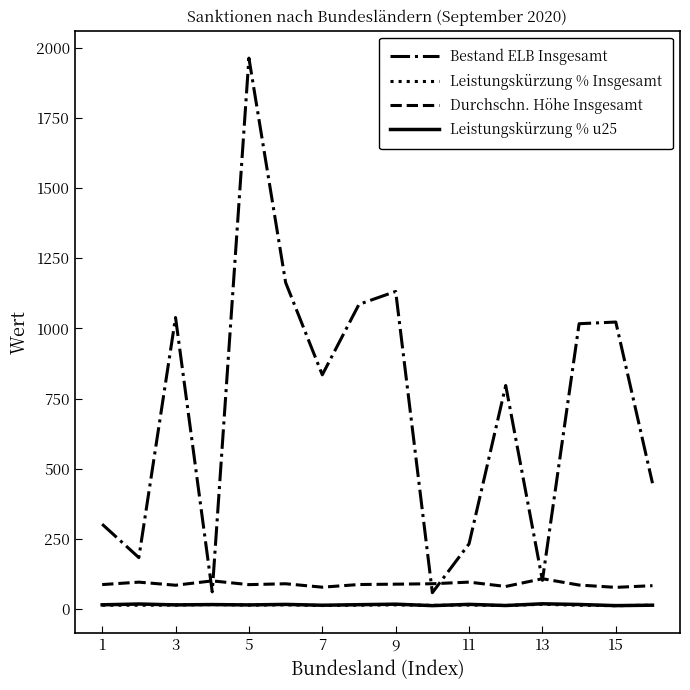

Which series has the widest spread of values?

Bestand ELB Insgesamt